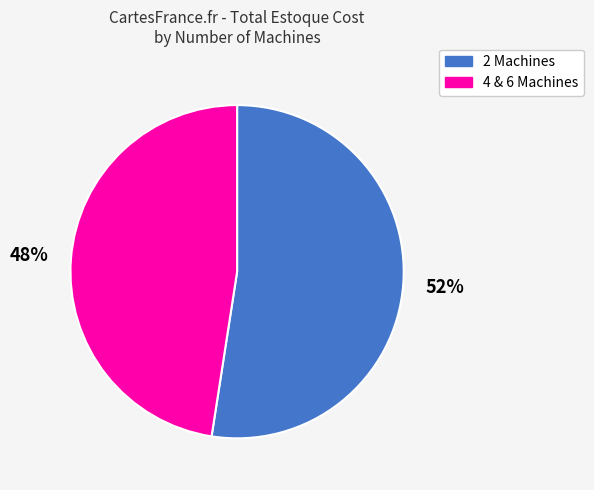

Does any single category account for the majority?

Yes